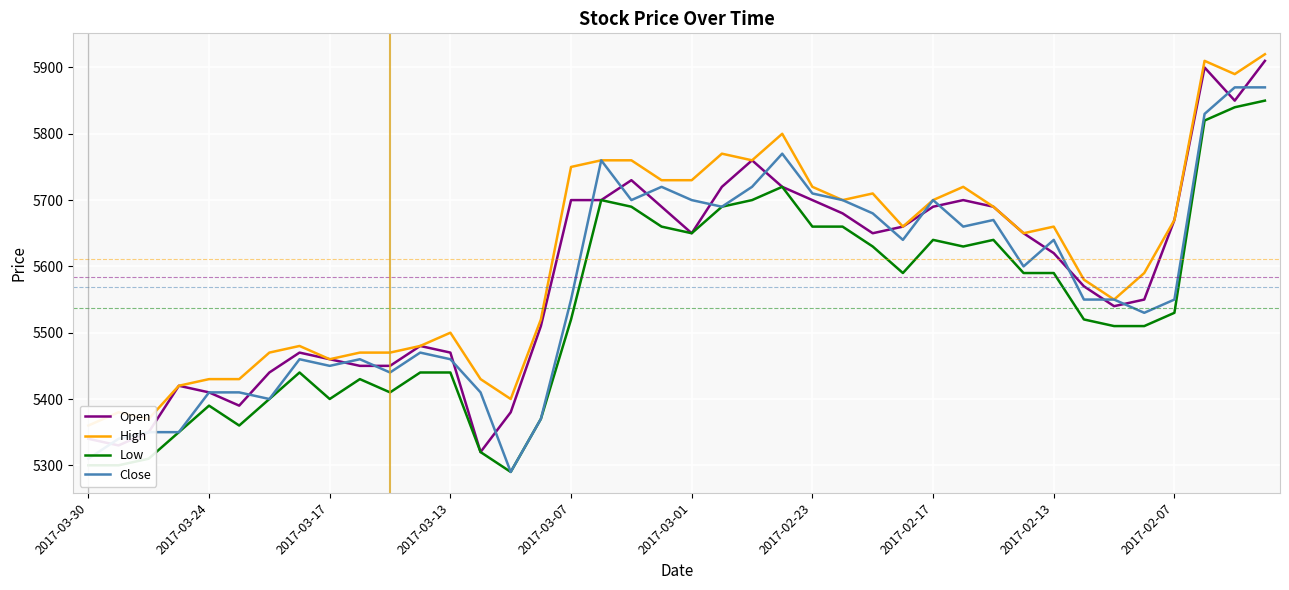

The value of Open at 2017-02-13 is 8565. True or false?

False